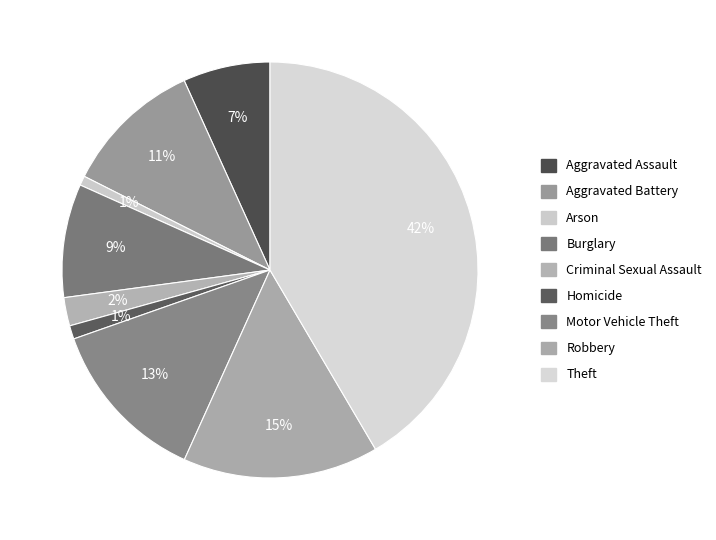

Combined, do Criminal Sexual Assault and Aggravated Assault account for over 50%?

No